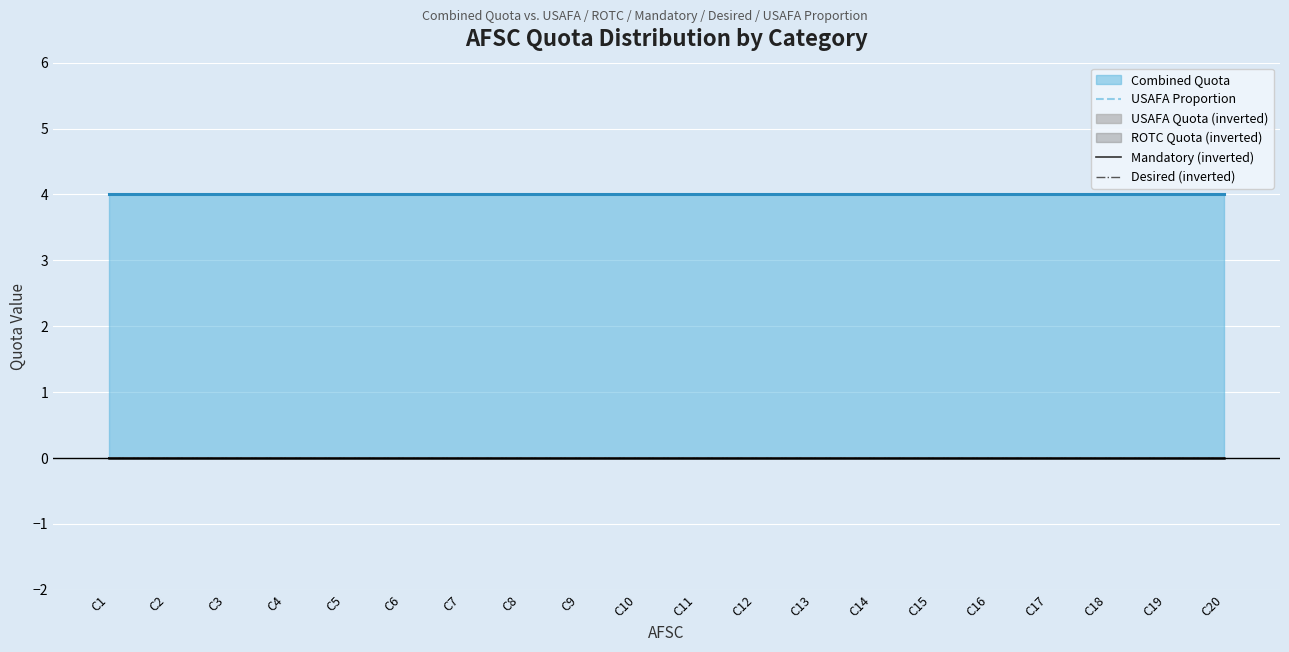

Which series has the widest spread of values?

USAFA Proportion